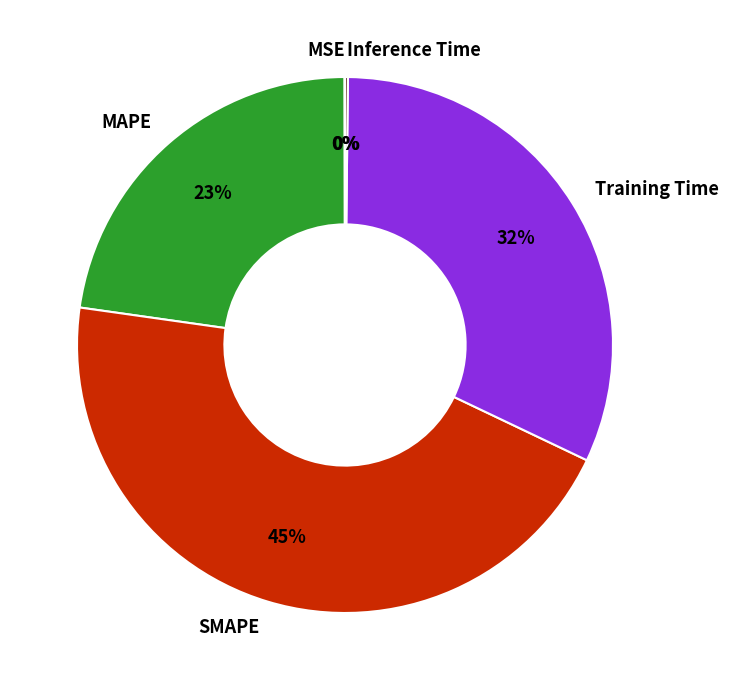

To the nearest percent, what is the combined percentage of SMAPE and MAPE?

68%